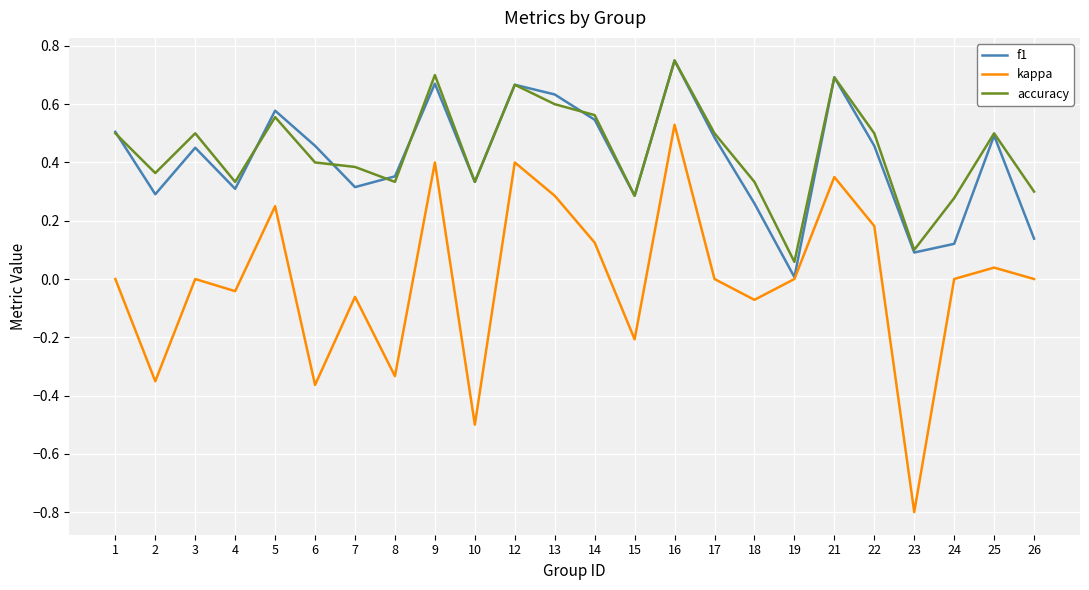

Which series changed the most between 6 and 7?

kappa